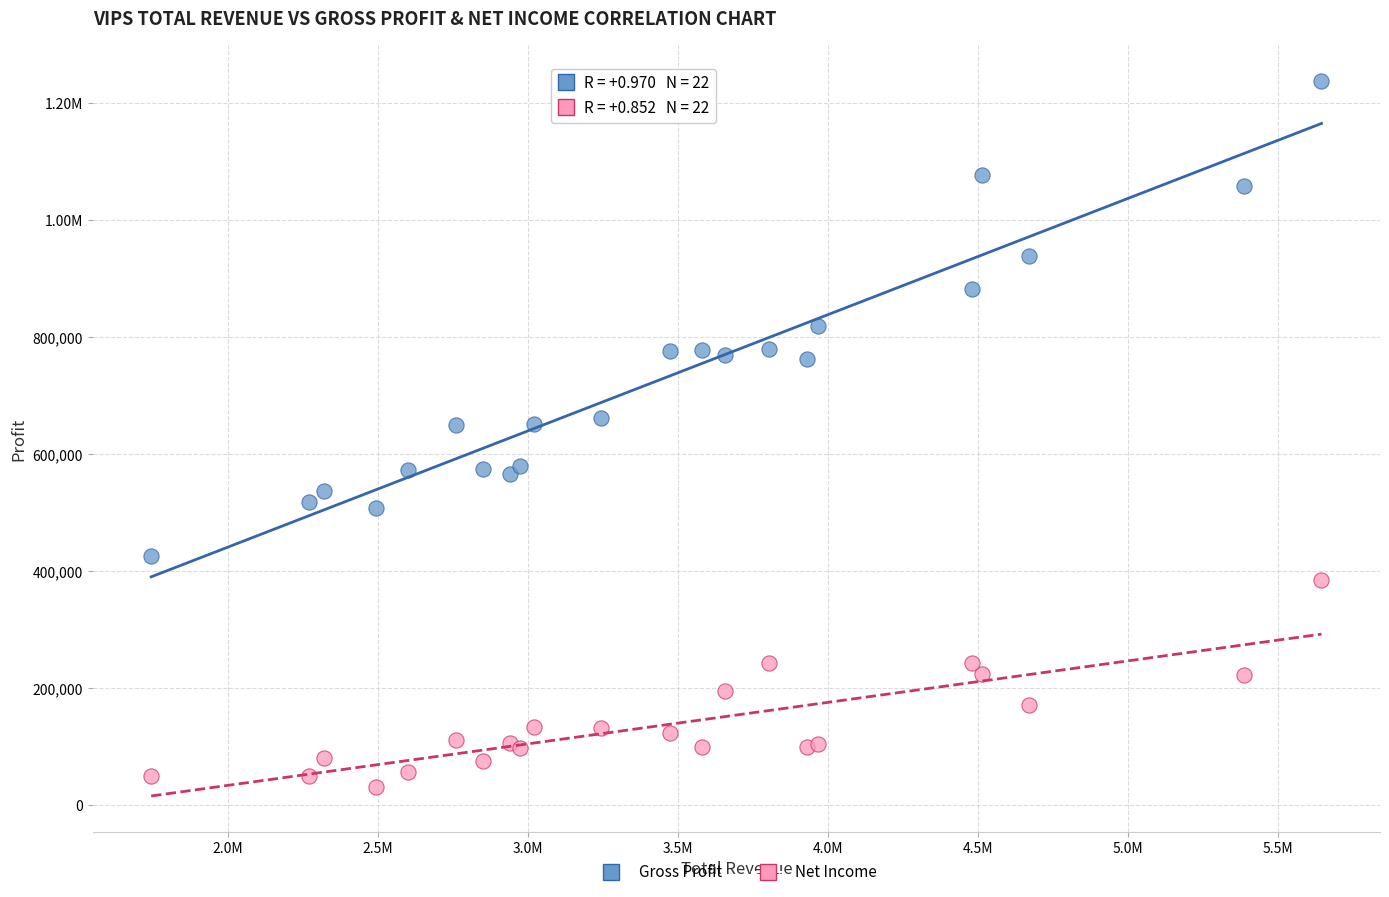

What are all the series names shown in the legend?

Gross Profit, Net Income